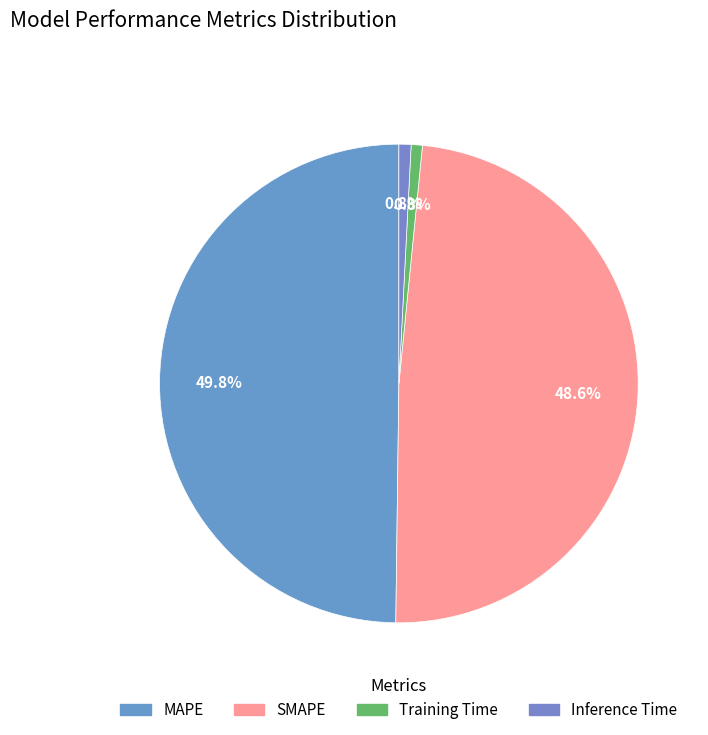

Is there any slice that represents more than half of the pie?

No